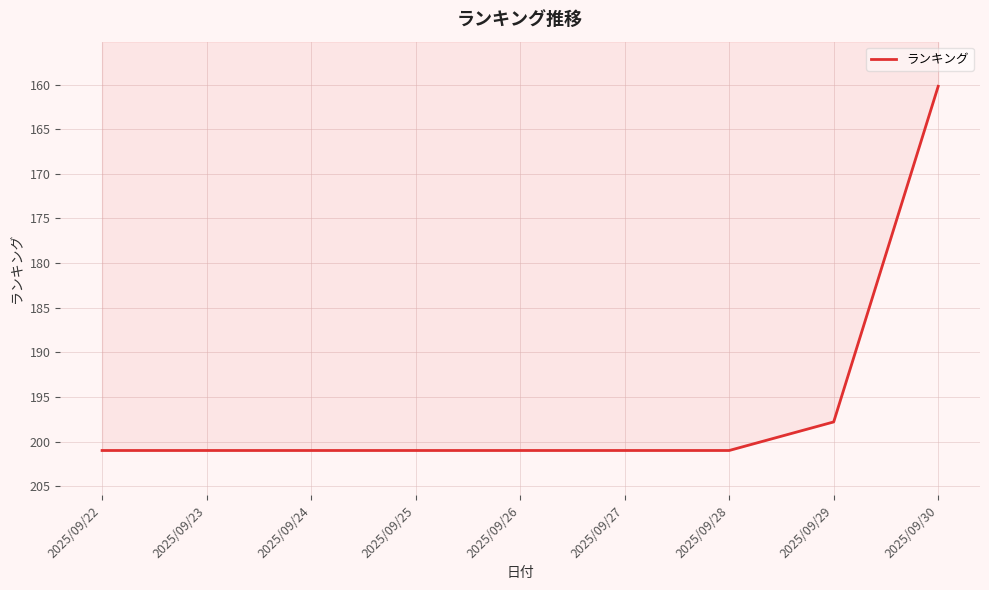

Count the number of categories in the chart.

9